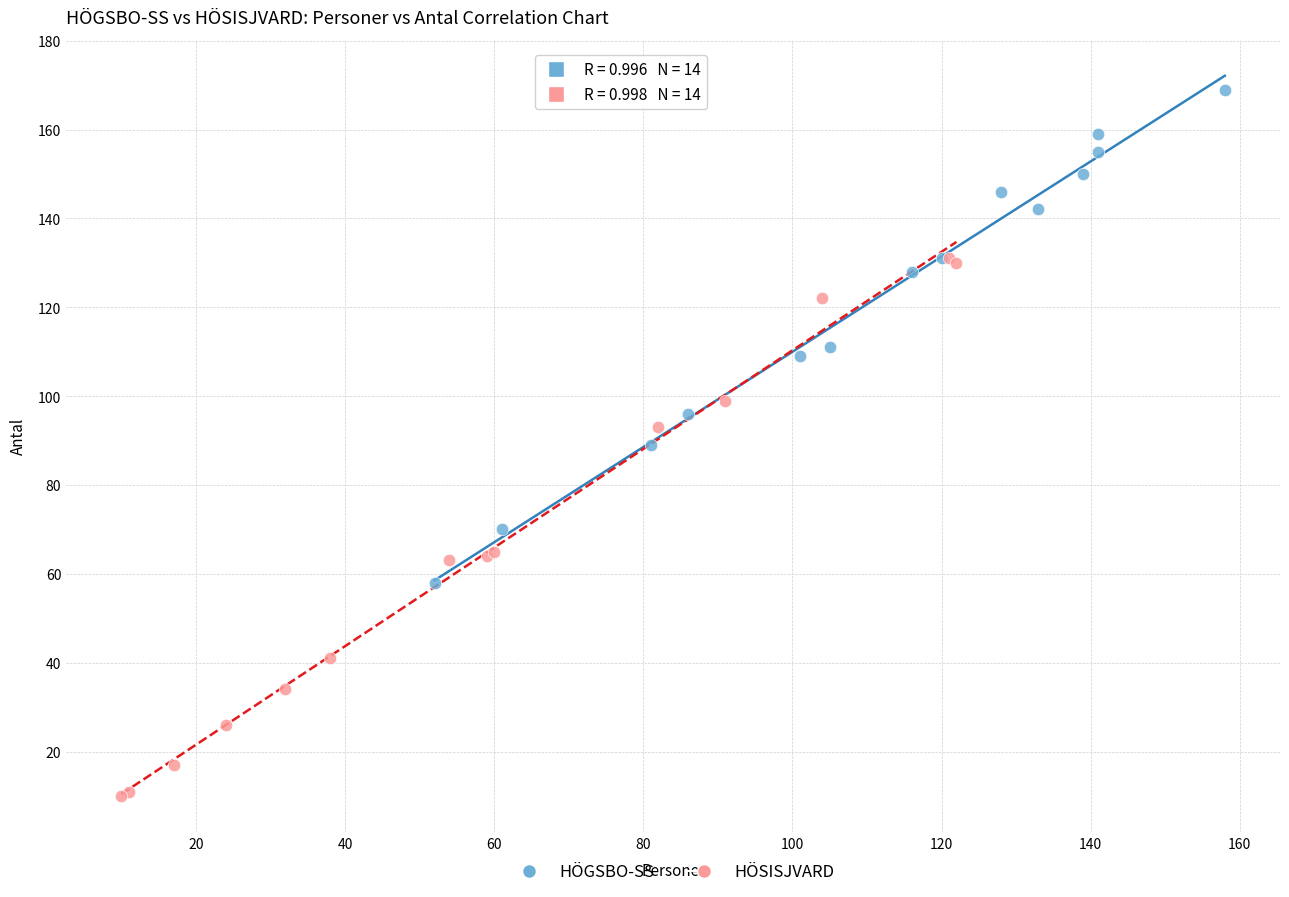

Which series contains the lowest Y value?

HÖSISJVARD